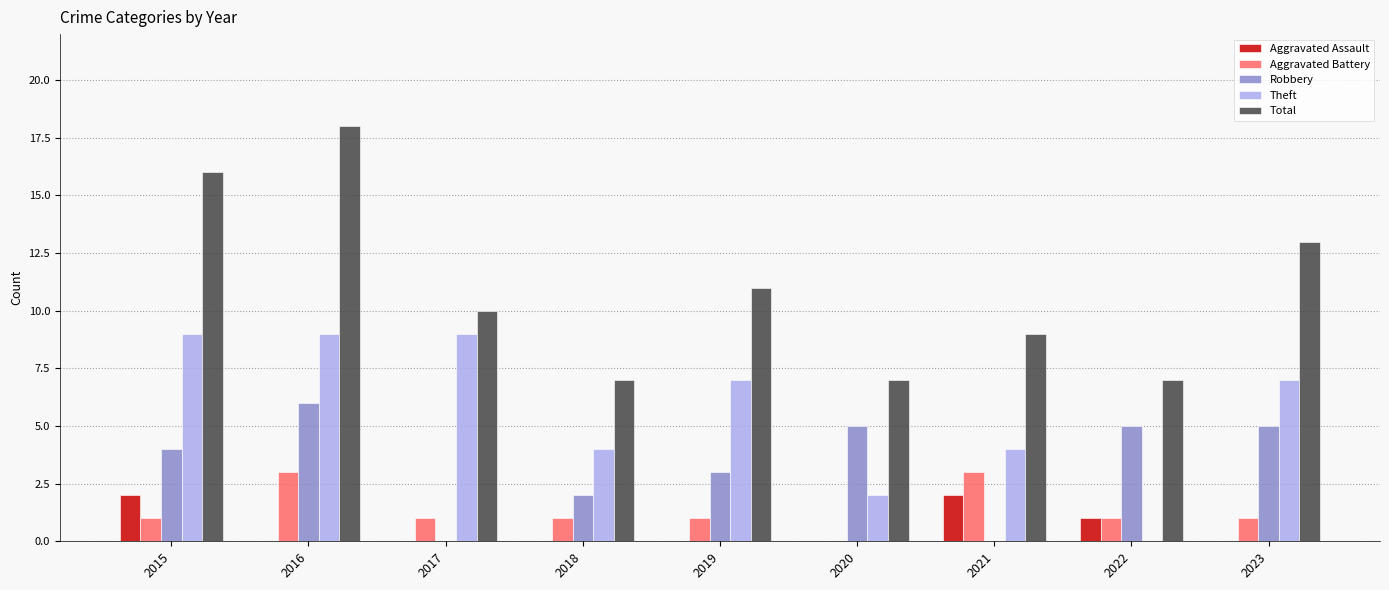

What is the sum of the Robbery values at 2020 and 2017?

5